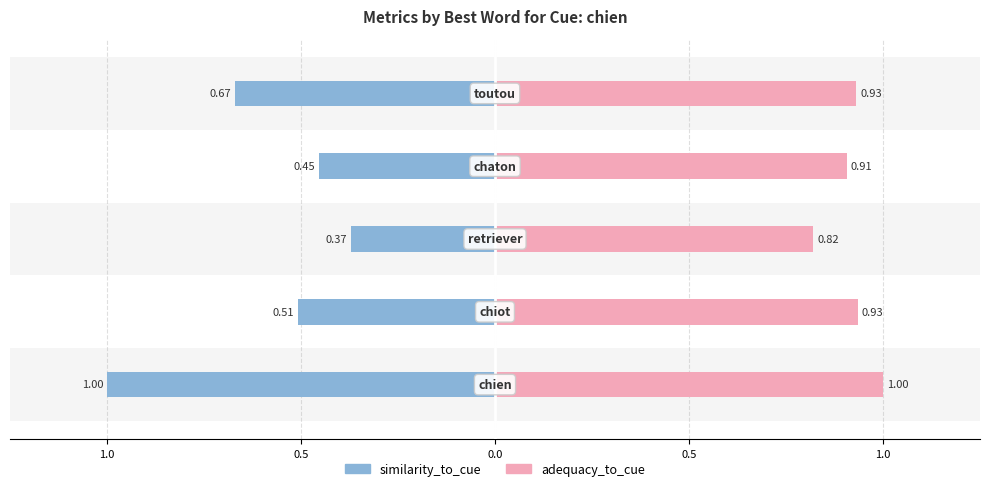

Rank the series at 0.5 from highest to lowest value.

adequacy_to_cue, similarity_to_cue